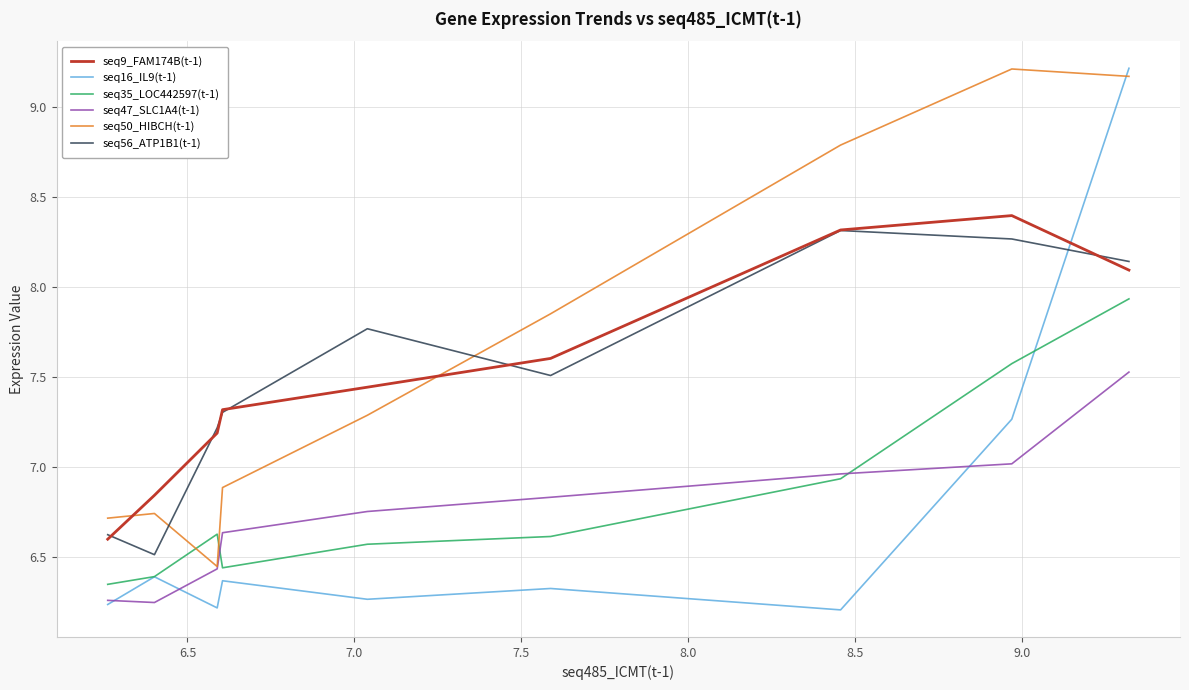

Which series has the largest total across all categories?

seq50_HIBCH(t-1)